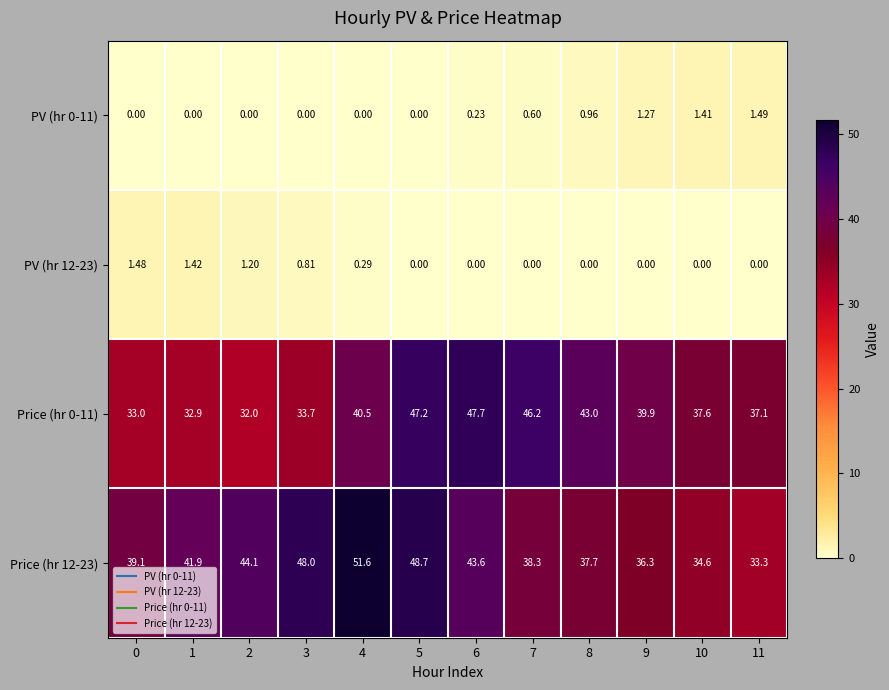

Is the value of PV (hr 0-11) at 10 greater than the value of Price (hr 0-11) at 9?

No